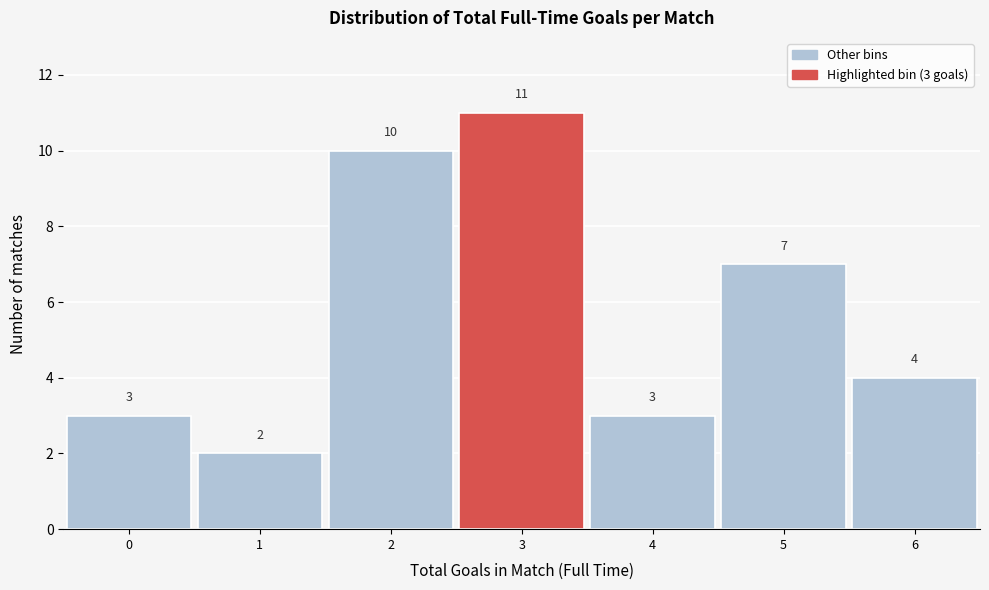

Reading right to left, what are all the values shown in this chart?

6=4	5=7	4=3	3=11	2=10	1=2	0=3